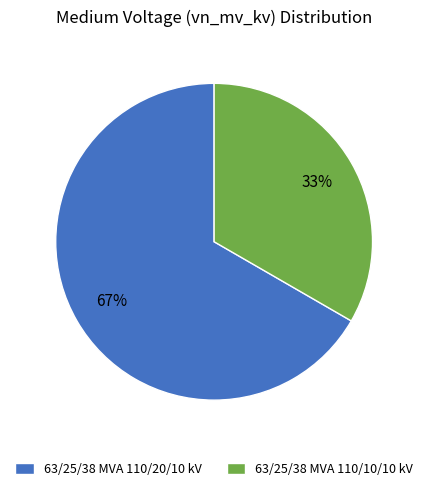

Does any single category account for the majority?

Yes